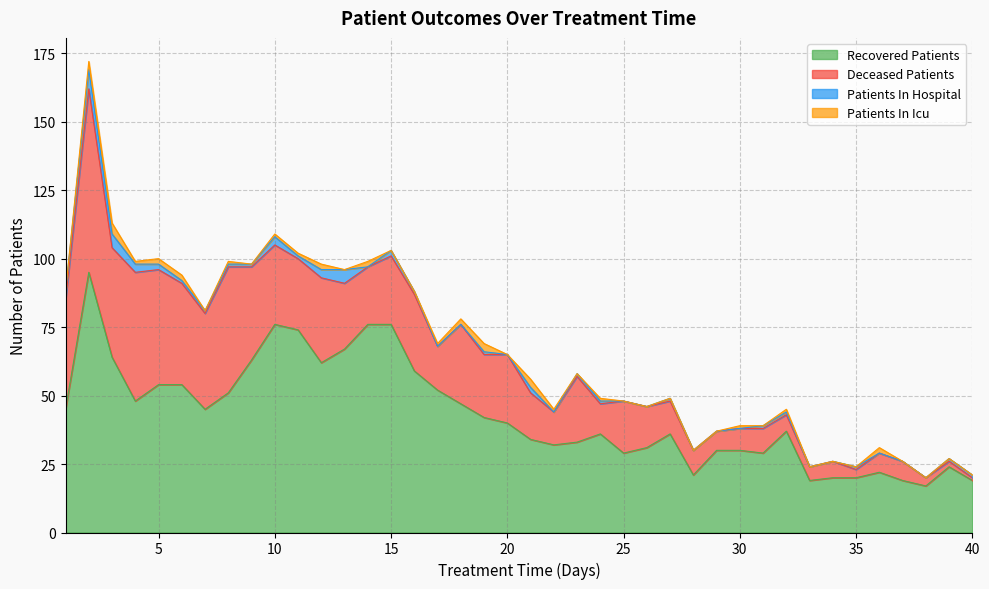

In patients_in_hospital, how many points are lower than both neighbors (excluding endpoints)?

4